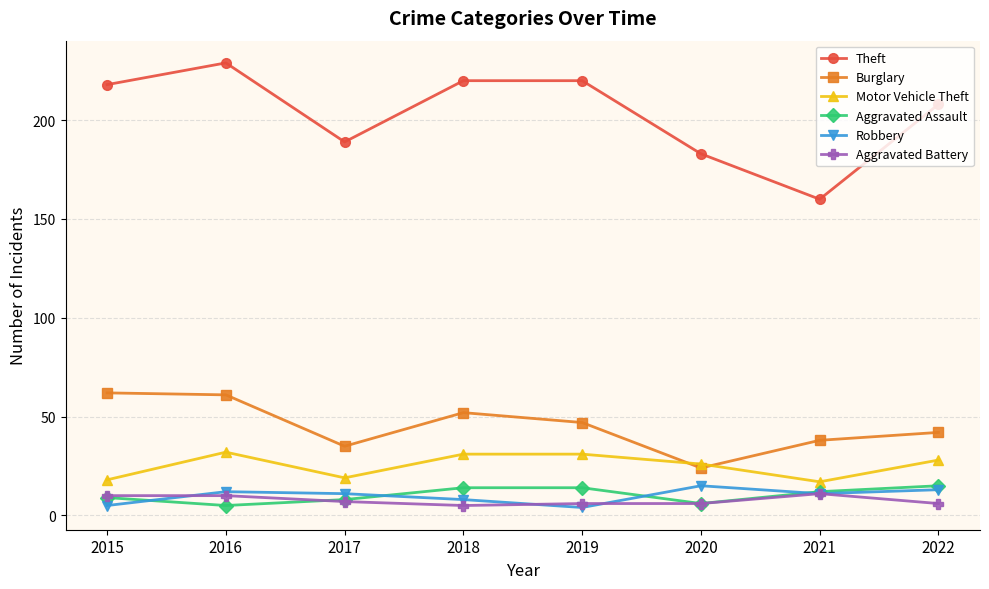

How many interior local valleys does the Motor Vehicle Theft series have?

2